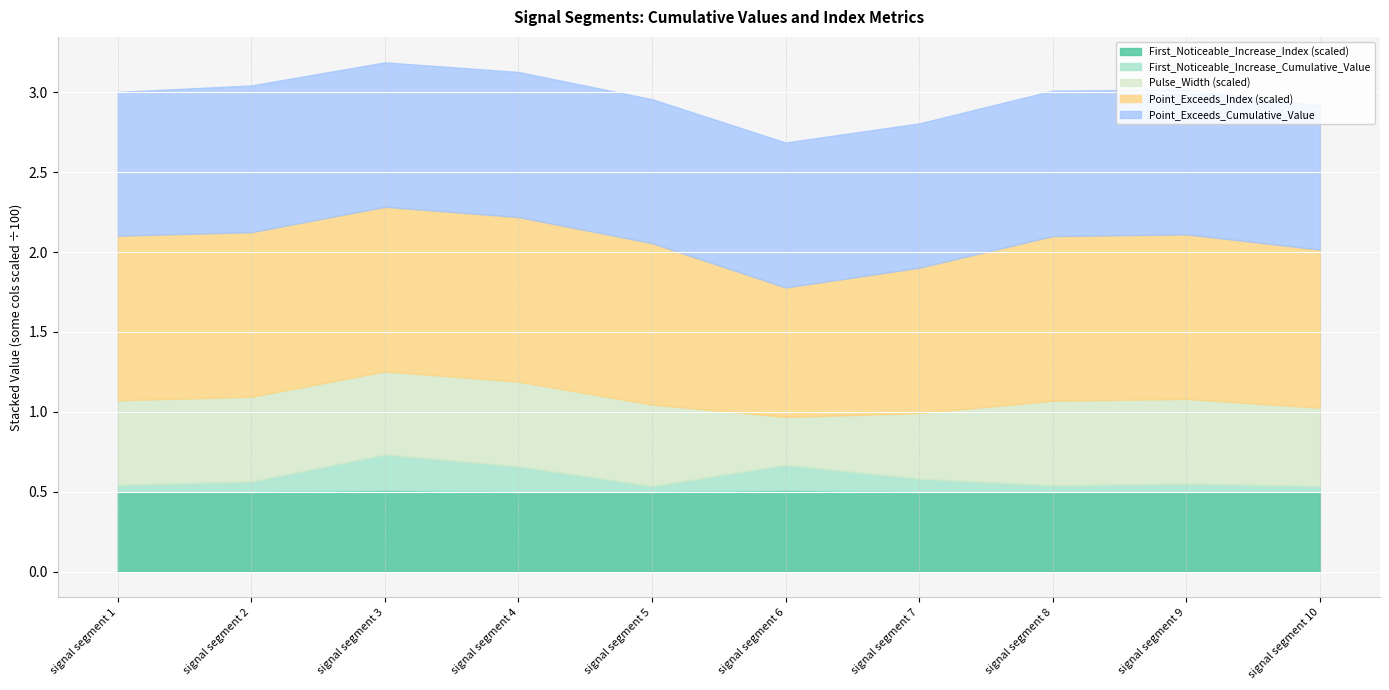

The value of First_Noticeable_Increase_Index (scaled) at signal segment 5 is 0.9. True or false?

False